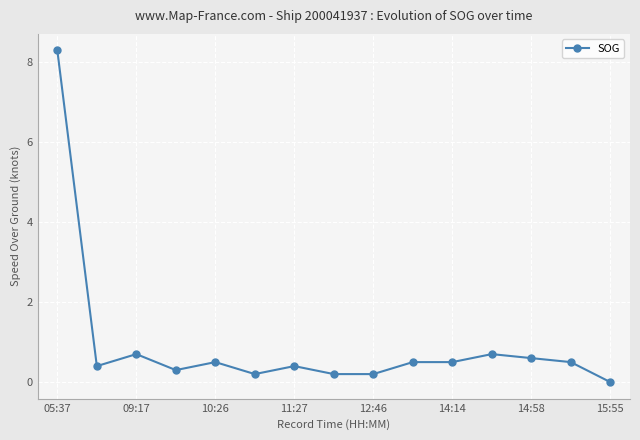

What is the sum of all values?

14.0